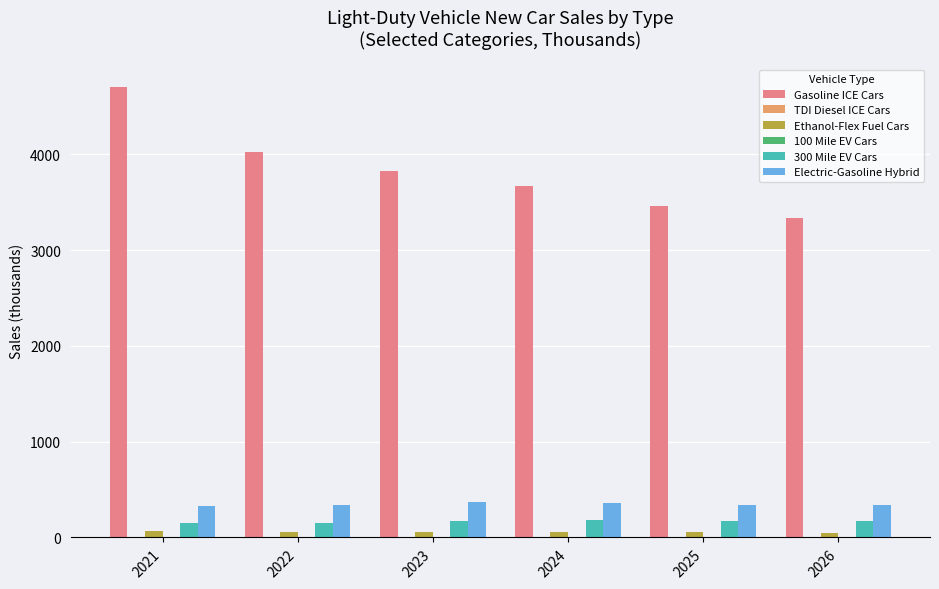

At which category does the chart reach its peak across all series?

2021